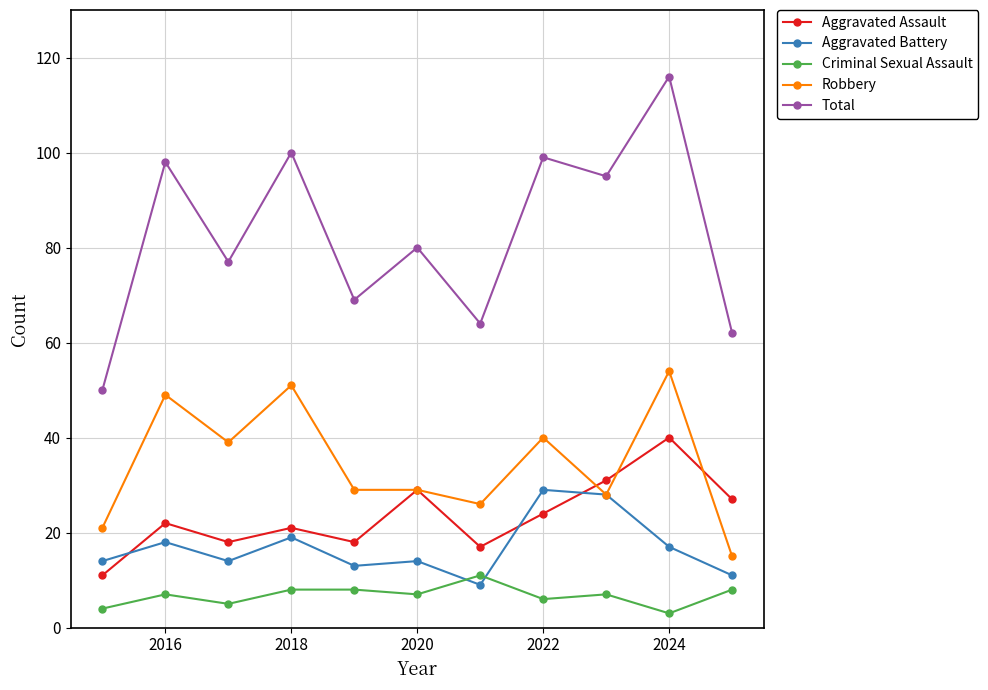

Which series has the largest total across all categories?

Total